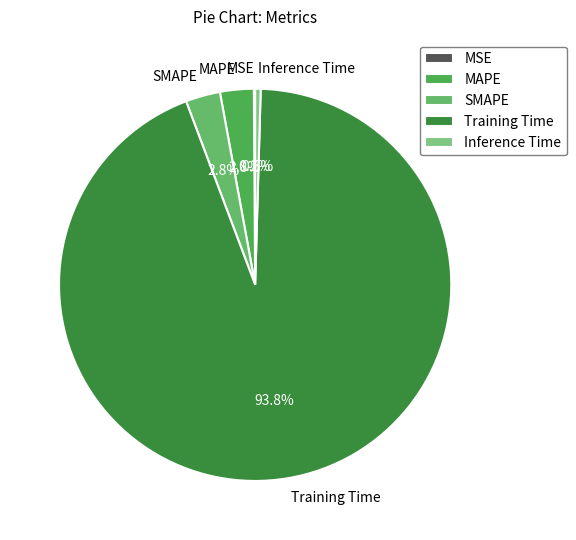

Does SMAPE account for over 50% of the chart?

No